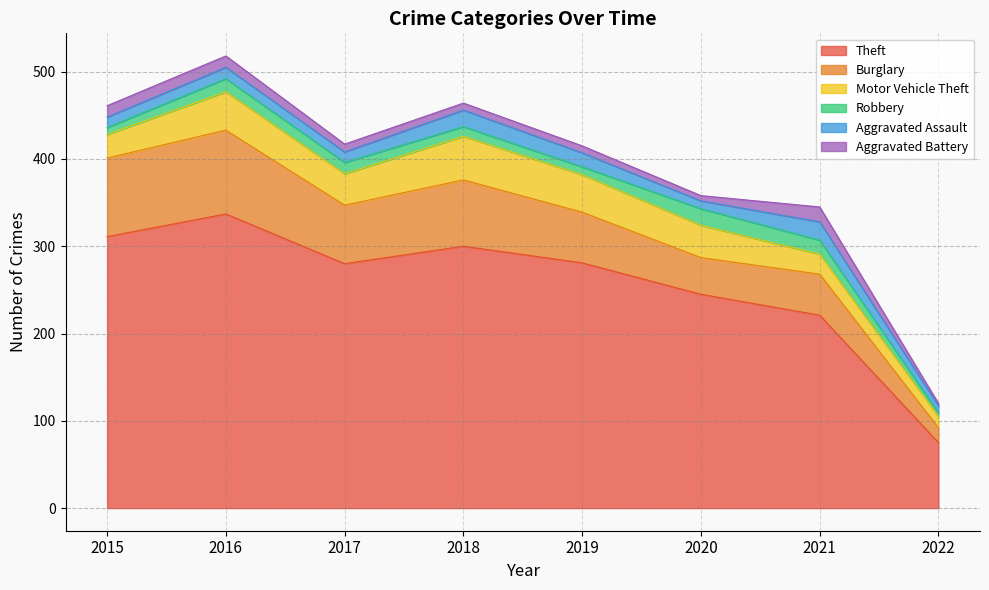

Reading left to right, what are all the values shown in this chart?

Theft: 311	337	280	300	281	245	221	75
Burglary: 90	96	67	76	58	42	47	17
Motor Vehicle Theft: 27	44	36	50	43	37	23	13
Robbery: 8	15	13	11	9	19	16	4
Aggravated Assault: 12	13	12	19	16	9	21	8
Aggravated Battery: 13	13	9	8	8	6	17	3